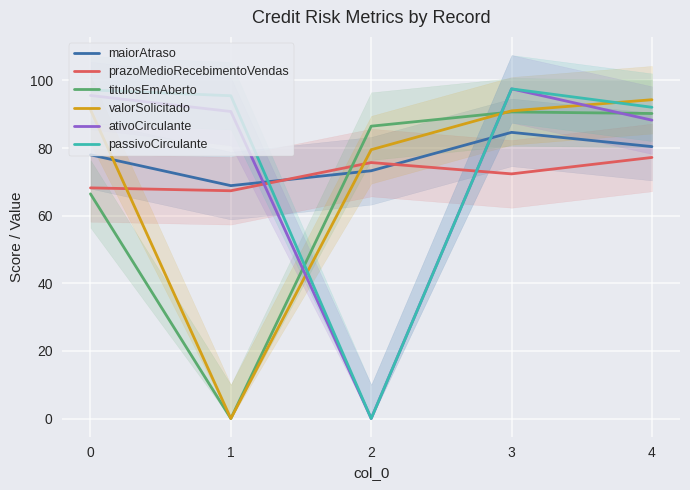

At which category does the chart reach its peak across all series?

3